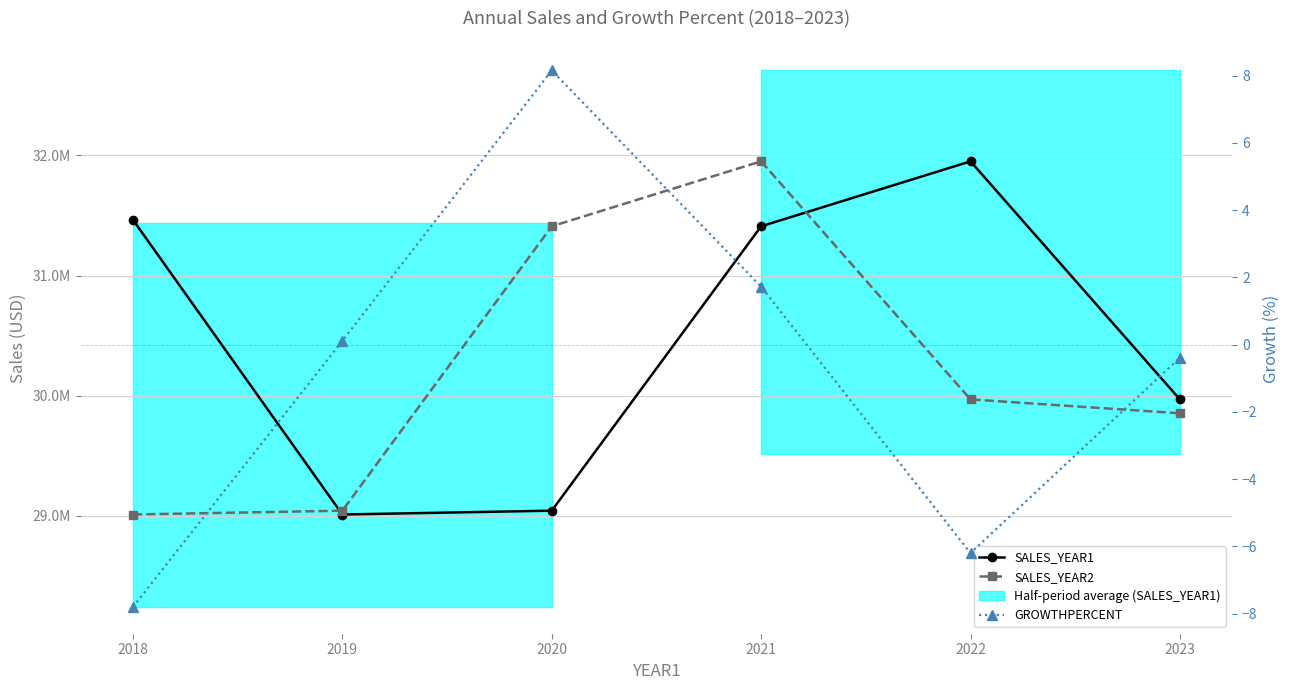

Is this an area chart (filled region under the line)?

No